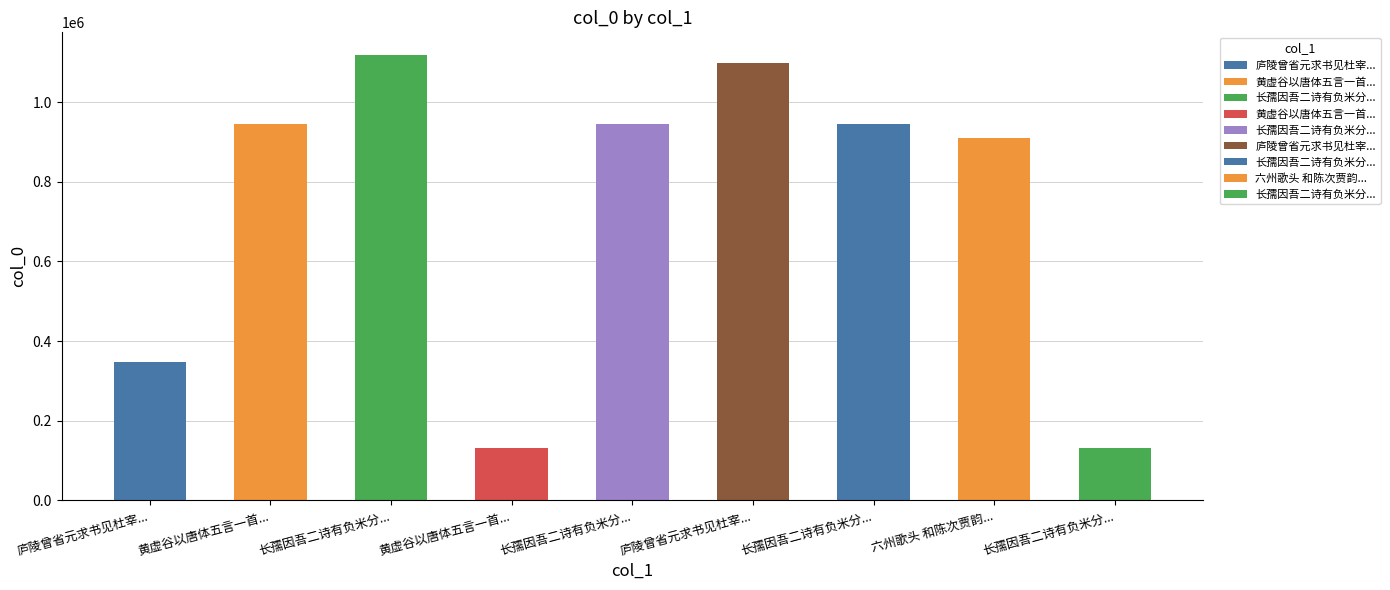

What is the ratio of the value at 庐陵曾省元求书见杜宰和韵饯其行 to the value at 长孺因吾二诗有负米分邻之语因又次韵饯其归二首 其二?

0.4